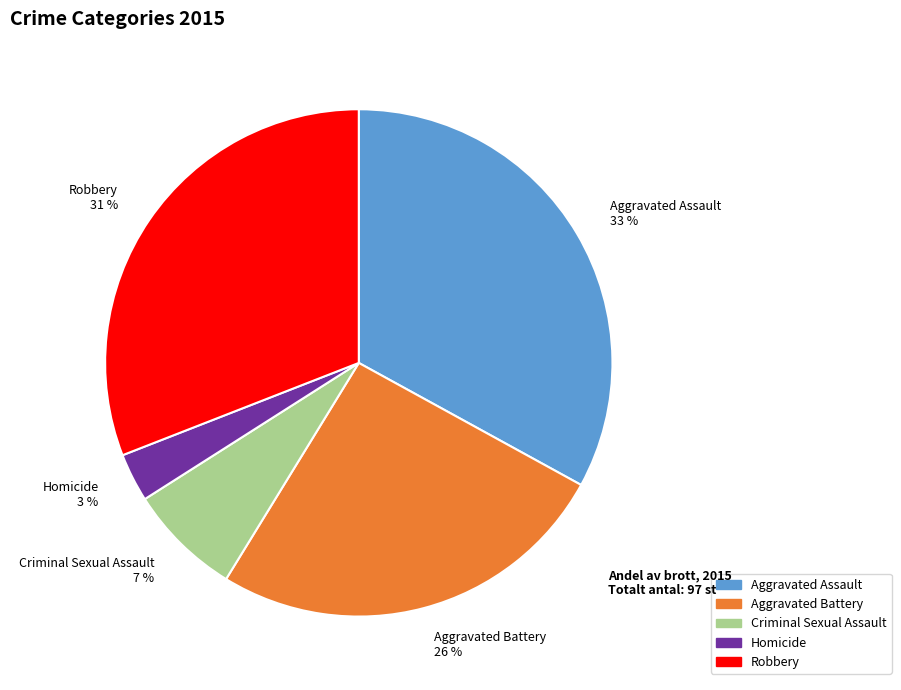

How many segments does this pie chart have?

5